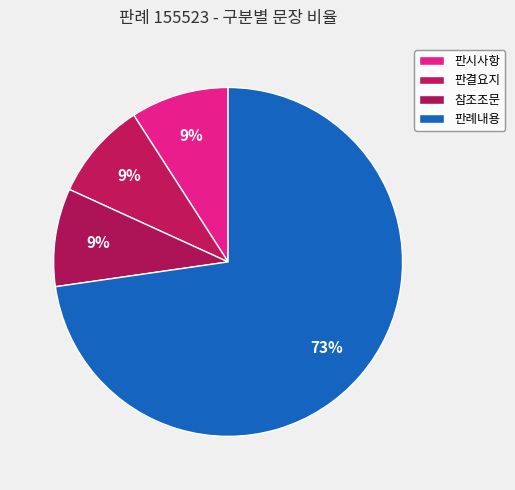

To the nearest percent, what is the average slice percentage?

25%